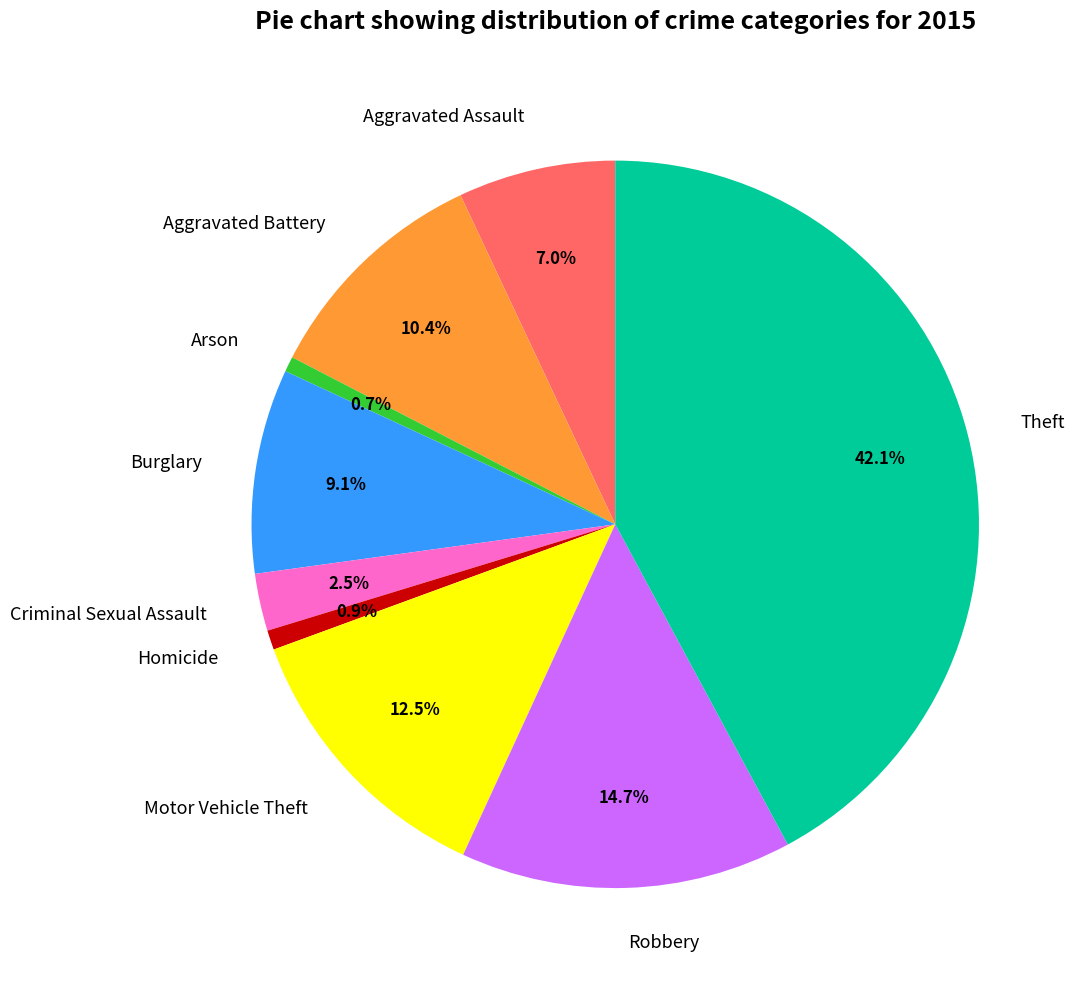

To the nearest percent, what is the difference between the largest and smallest slice percentages?

41%